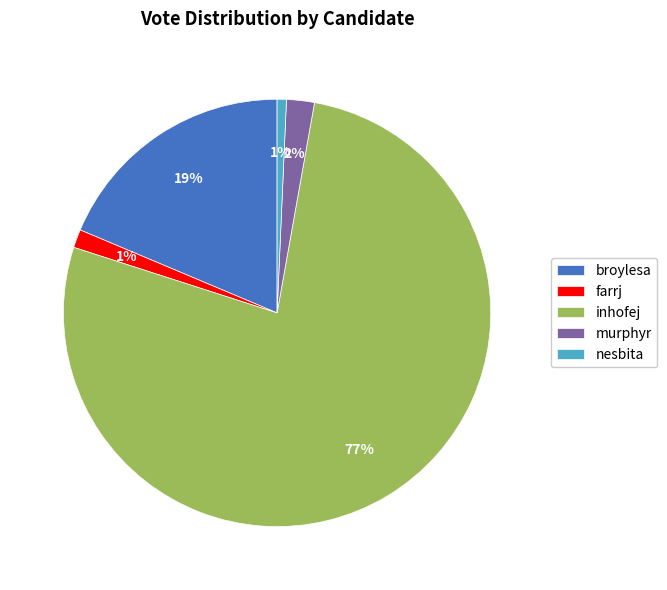

Which category accounts for the majority?

inhofej